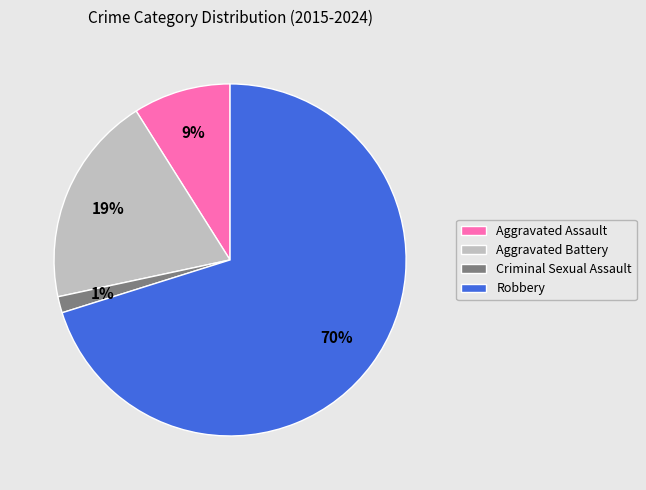

Is Aggravated Battery the majority of the pie?

No